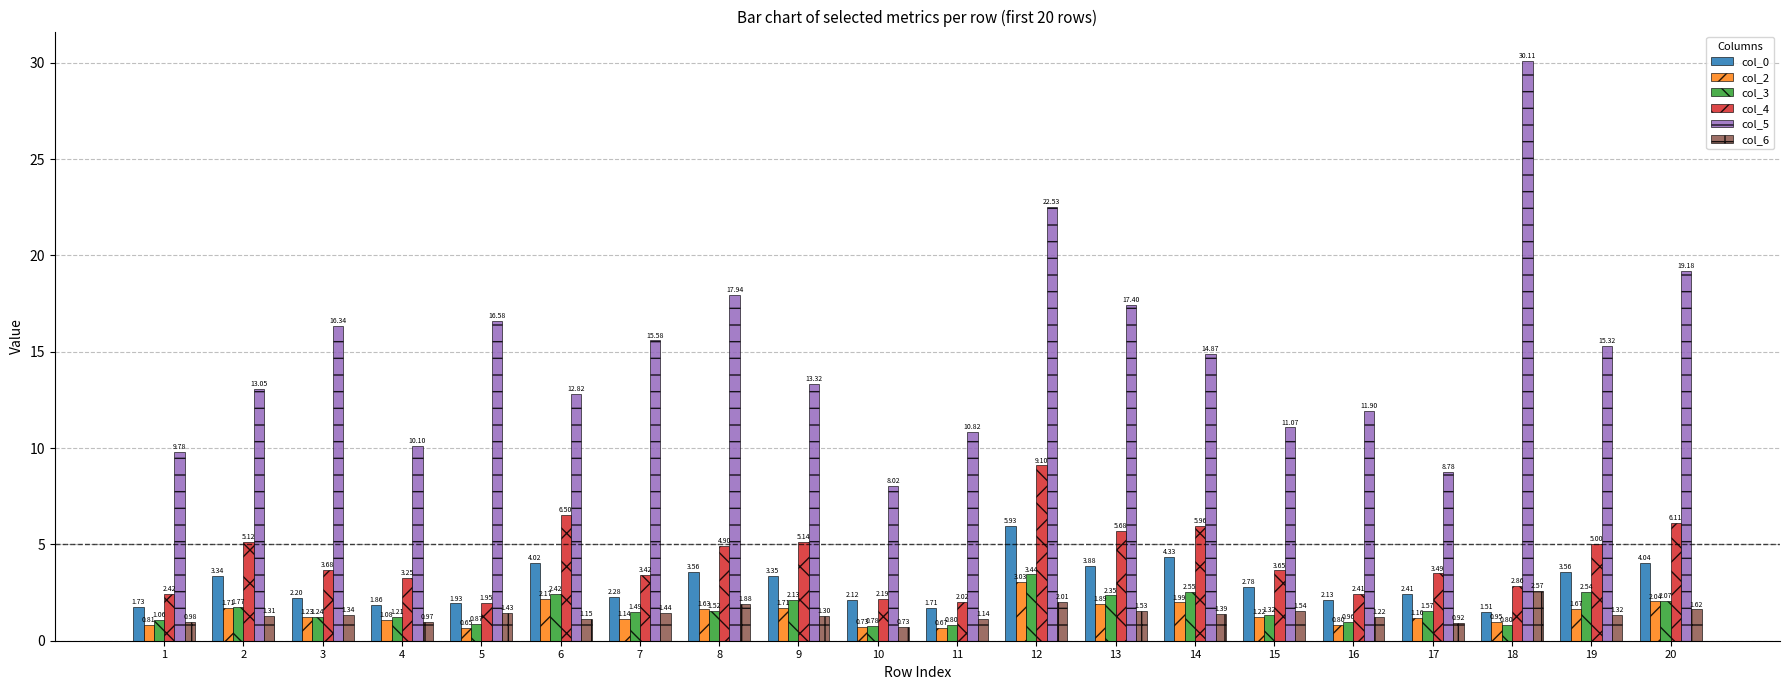

At how many categories does at least one series exceed 11?

15